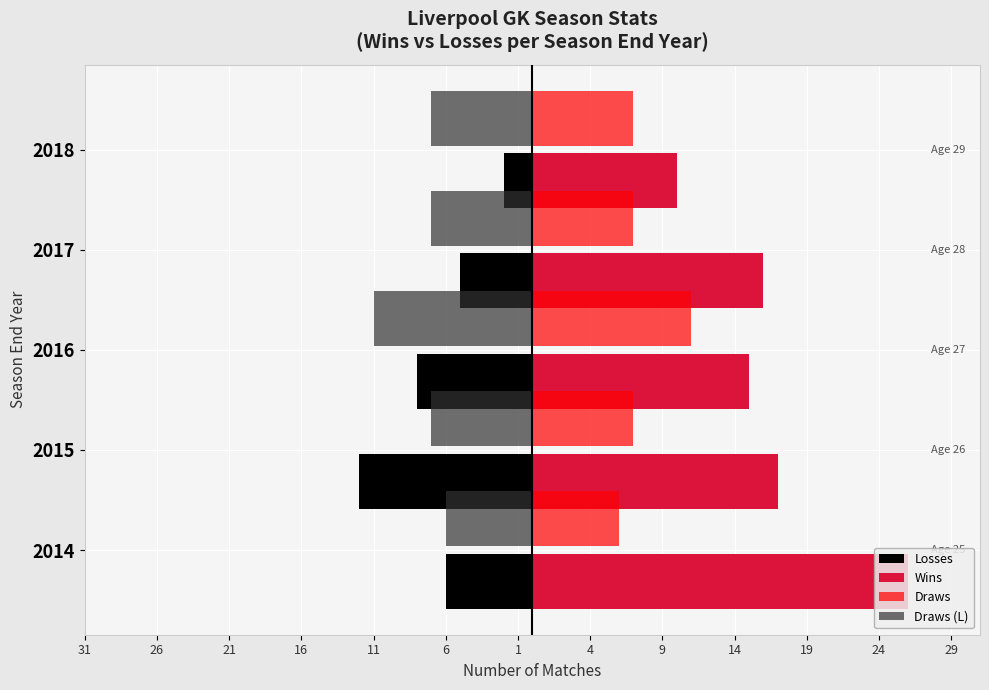

How many values in the Draws series exceed 7?

1